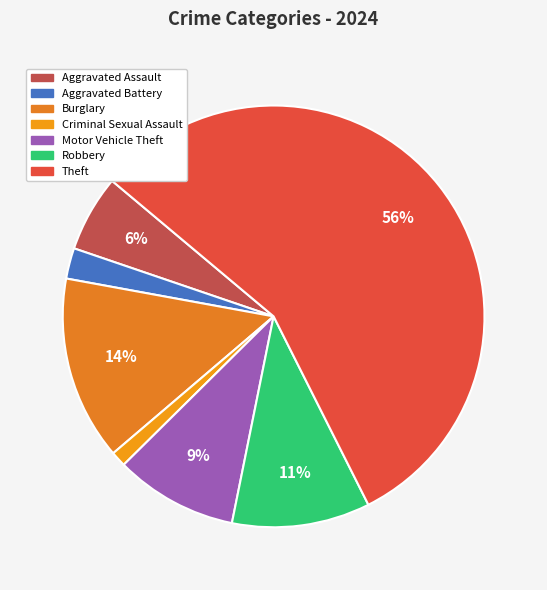

Does Robbery account for over 50% of the chart?

No